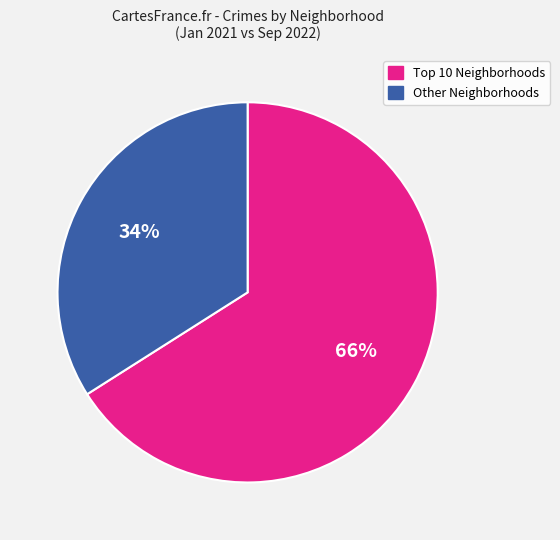

To the nearest percent, what is the average slice percentage?

50%